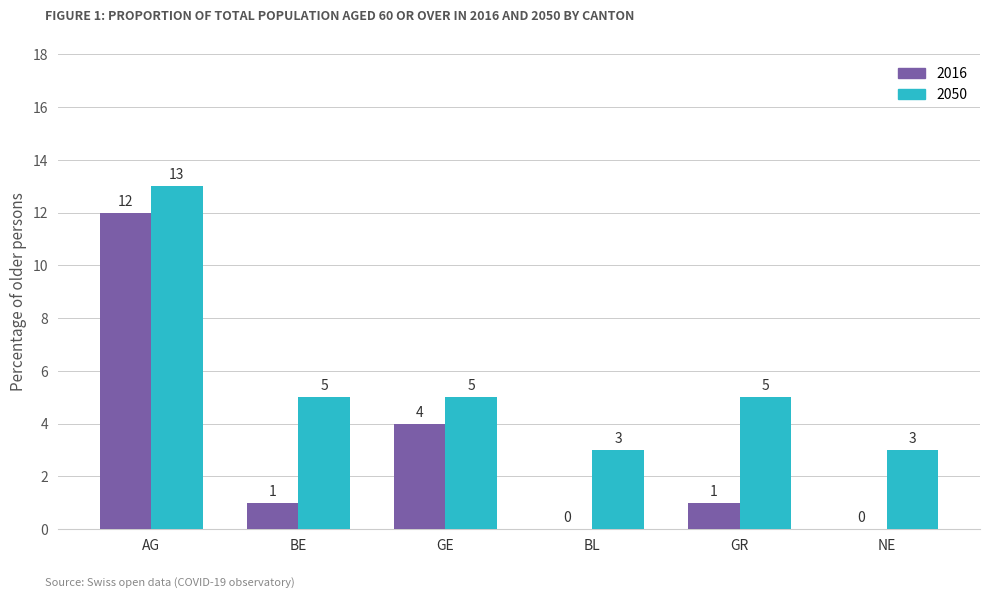

Which series changed the most between AG and NE?

2016